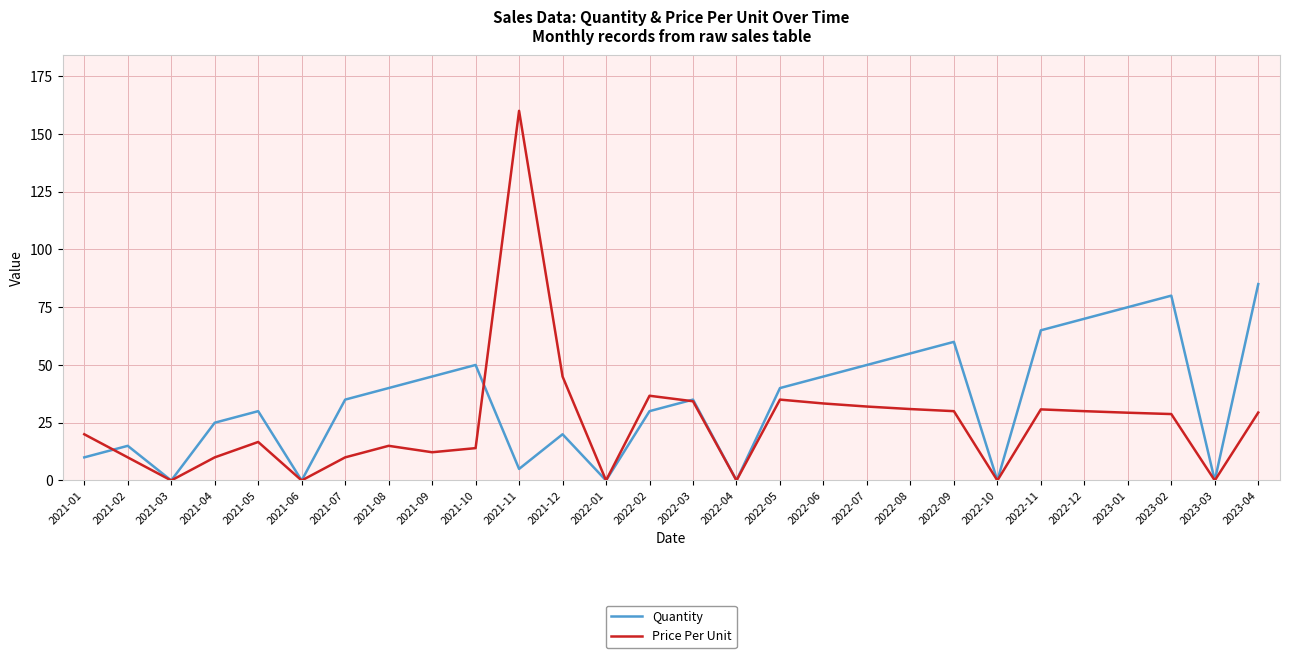

Which series ends up on top after the final intersection of Price Per Unit and Quantity?

Quantity